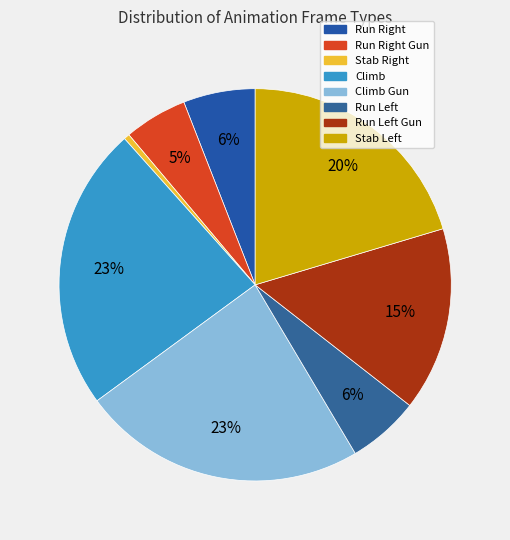

Which category has the biggest portion of the pie?

Climb